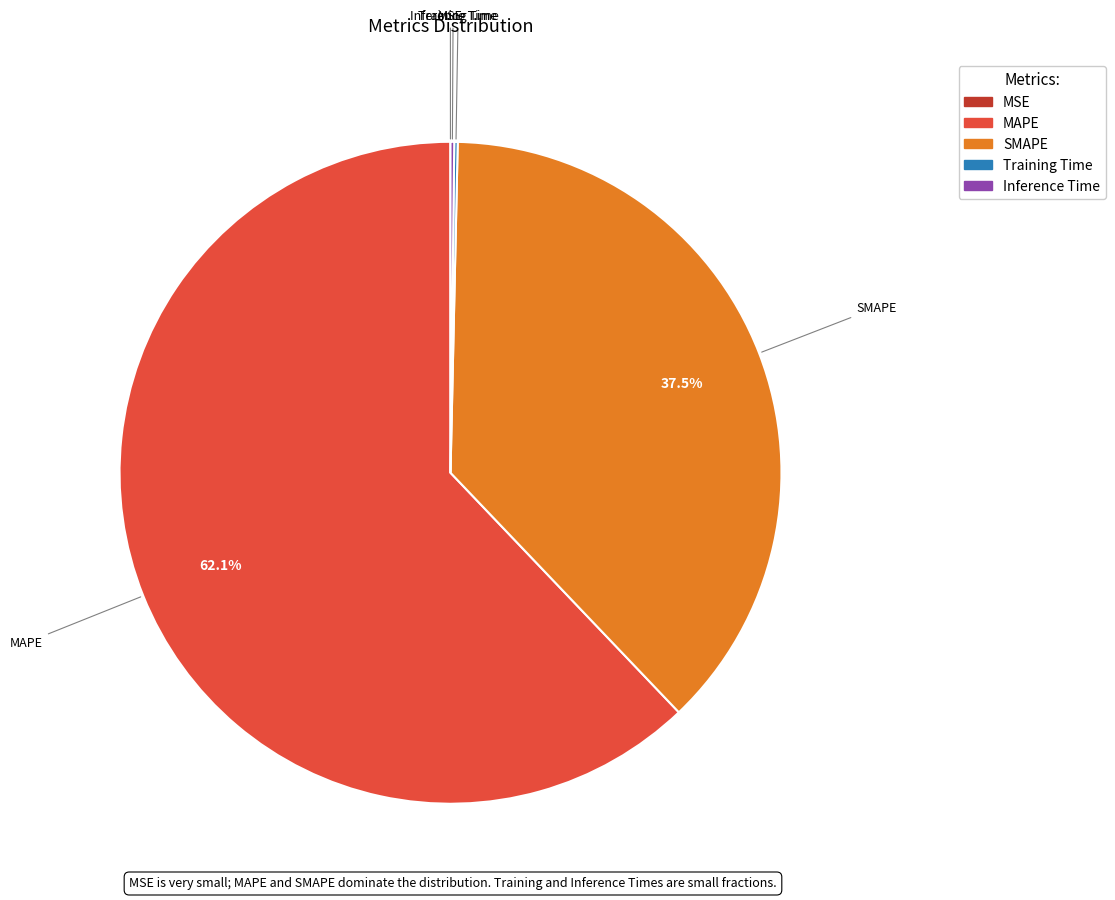

What percentage is NOT represented by SMAPE?

62.5%